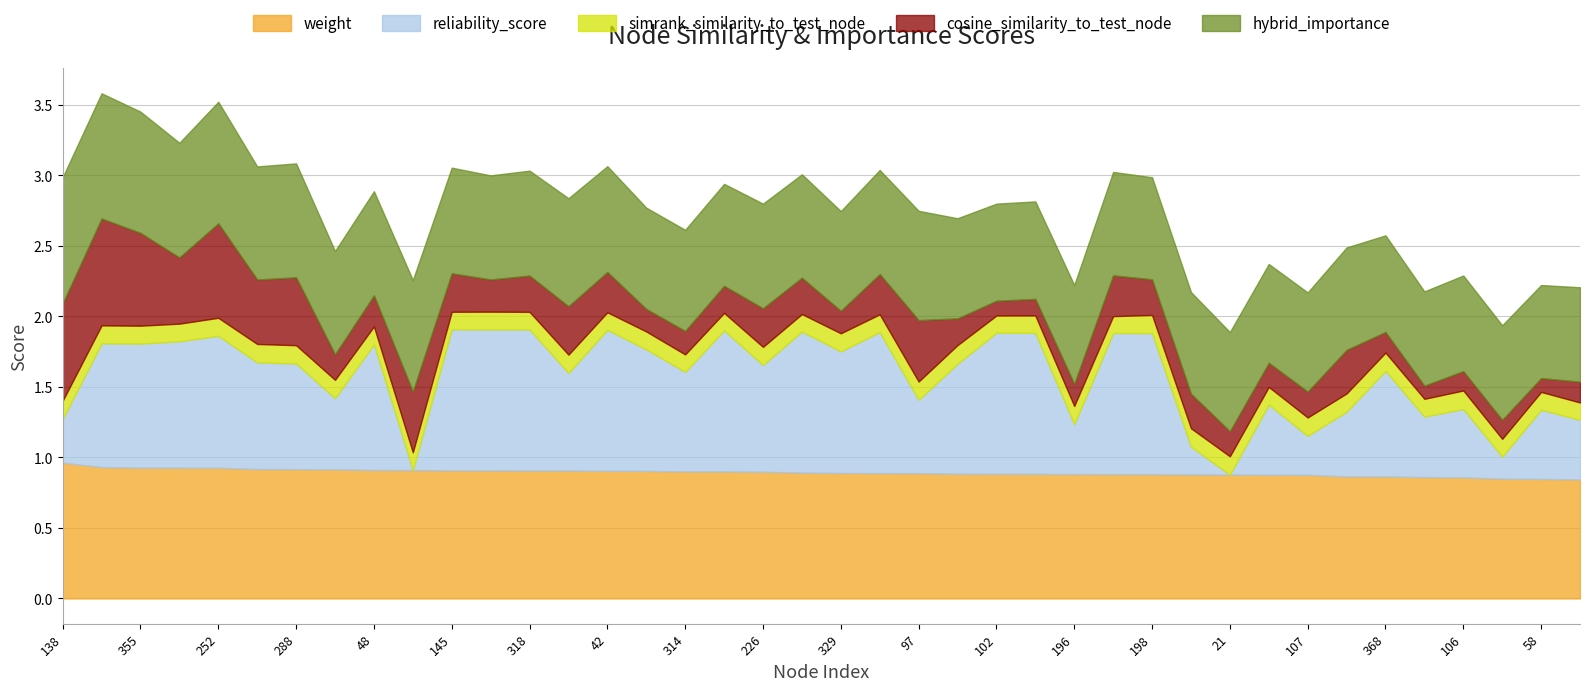

True or false: weight and hybrid_importance cross at least once.

False